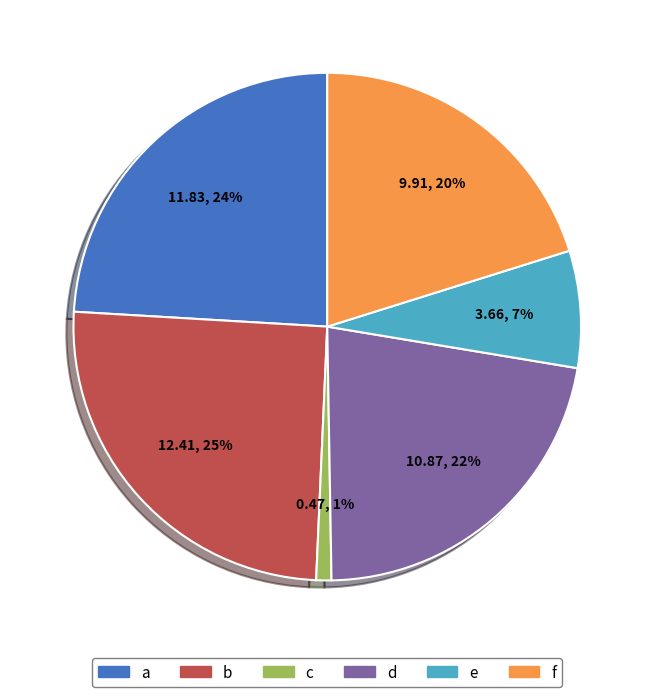

Count the number of slices in the pie.

6